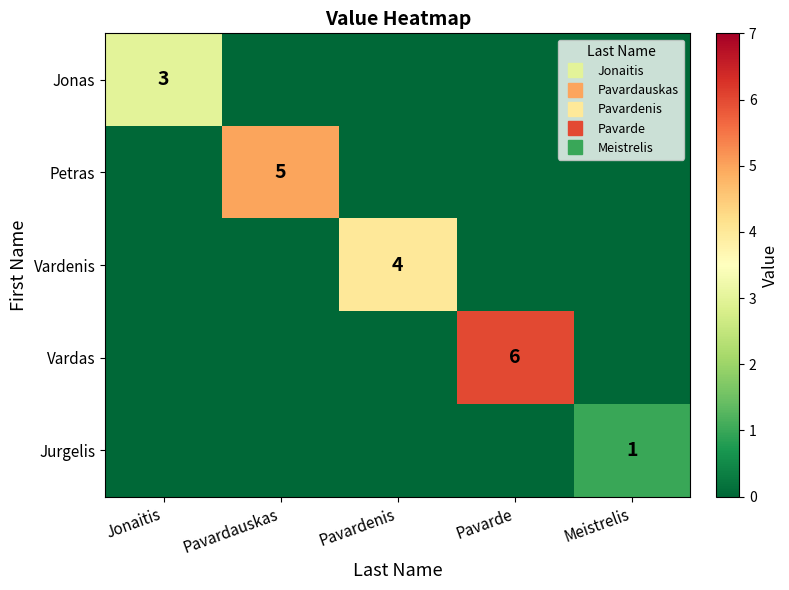

Which has a higher value, Pavardenis or Pavardauskas?

Pavardenis